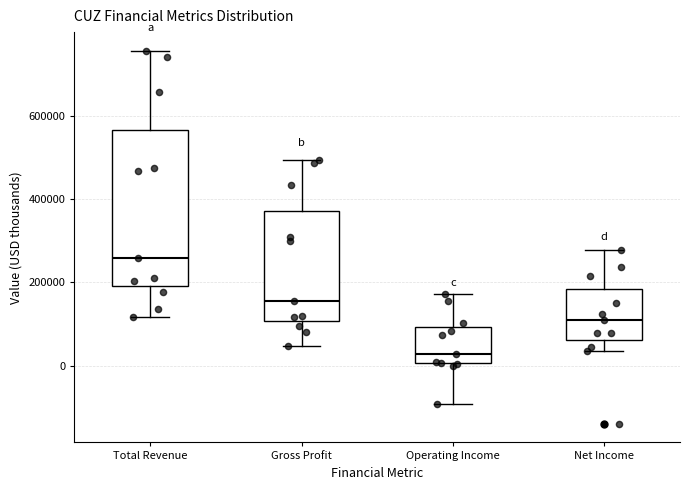

Reading left to right, read every box against the y-axis: the position of its median line, the range the box covers, and the ends of its whiskers. The values are not printed on the chart, so give them approximately, as read against the axis.

Total Revenue: median 260000, box 200000 to 560000, whiskers 120000 to 760000
Gross Profit: median 160000, box 100000 to 380000, whiskers 40000 to 500000
Operating Income: median 20000, box 0 to 100000, whiskers -100000 to 180000
Net Income: median 100000, box 60000 to 180000, whiskers 40000 to 280000